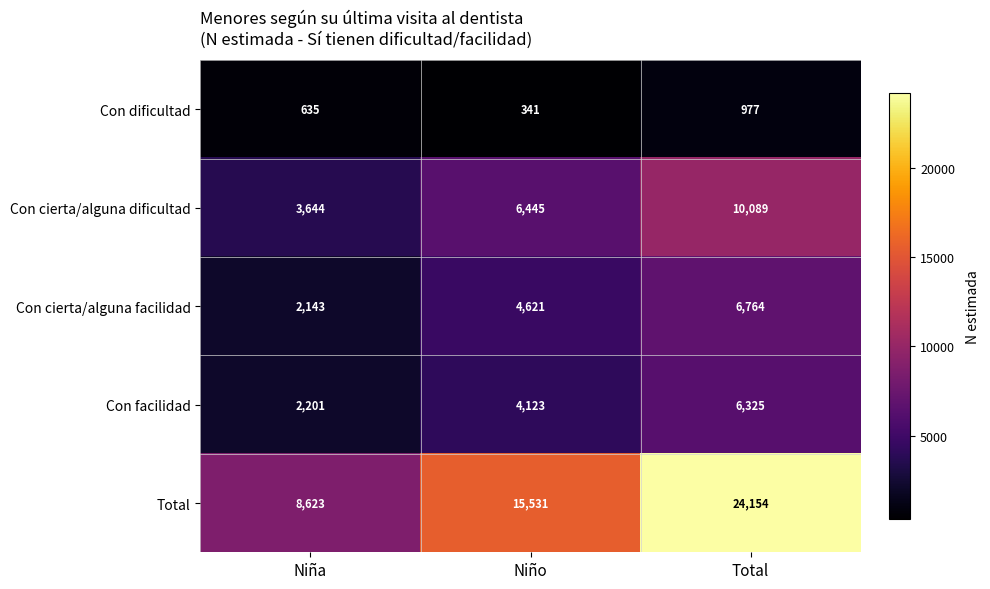

How many categories are shown in the chart?

3